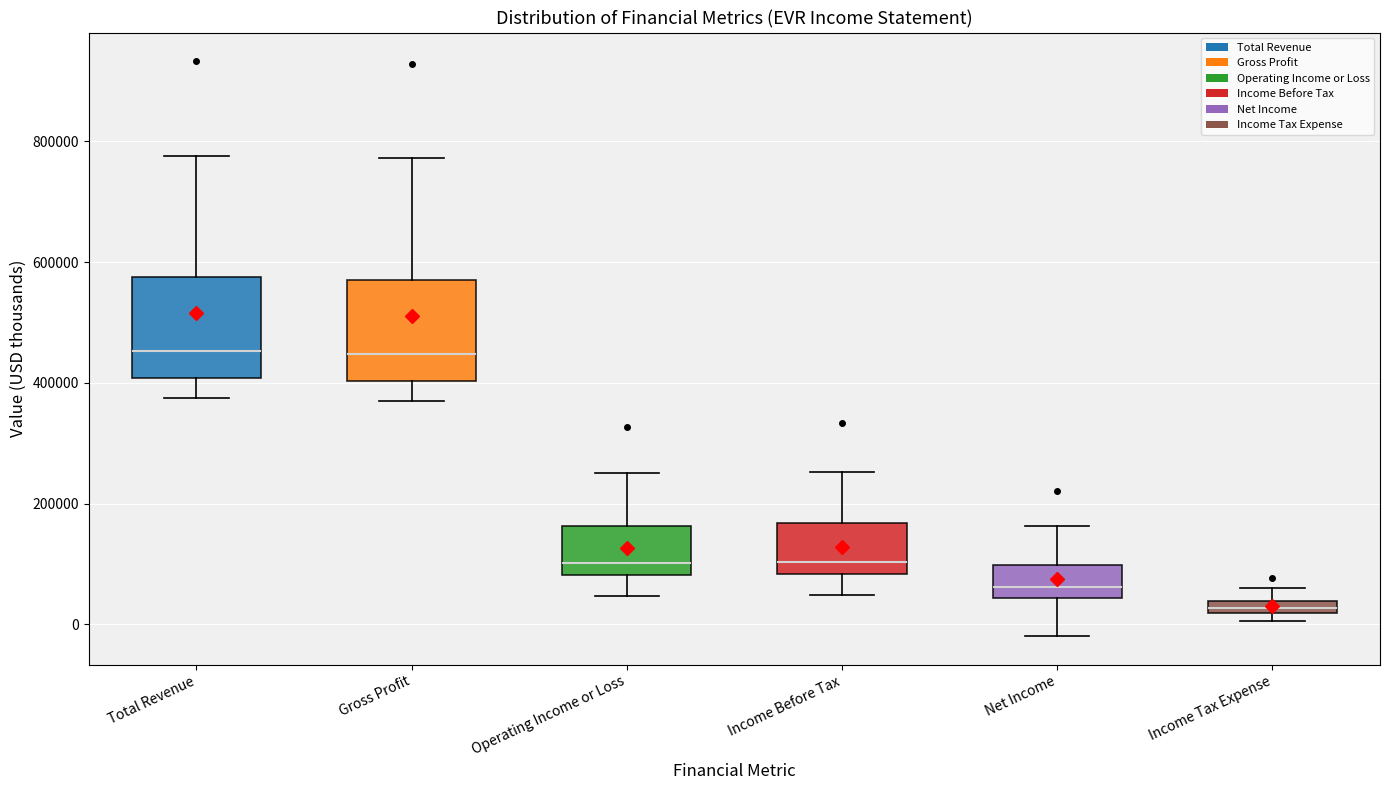

Where is the lower edge of the box for Income Tax Expense on the y-axis? The values are not printed on the chart, so give them approximately, as read against the axis.

20000